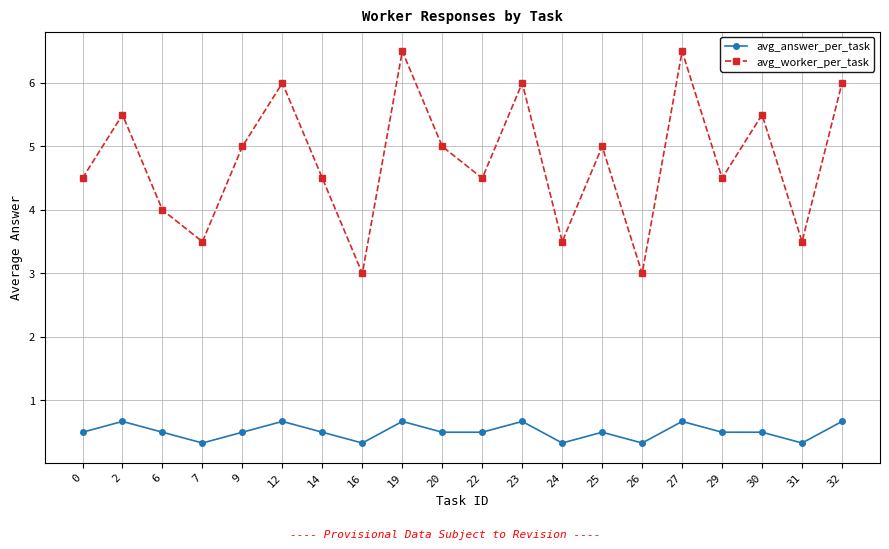

What is the sum of the avg_answer_per_task values at 29 and 31?

0.8